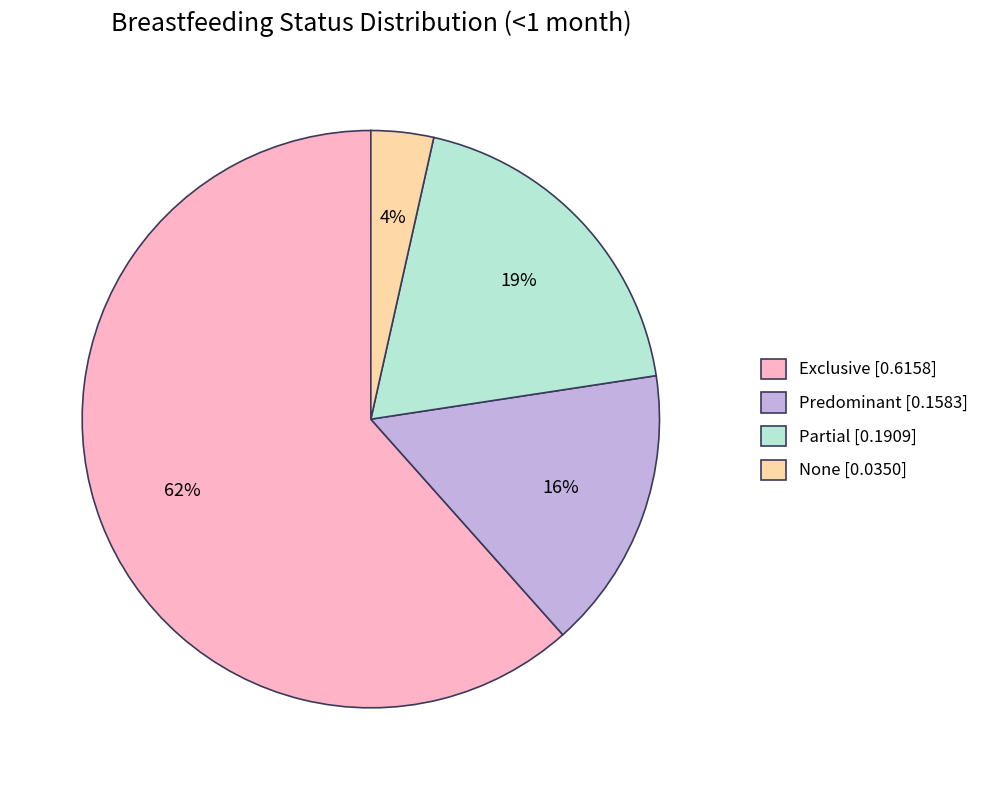

Which slice represents more than half of the pie?

Exclusive